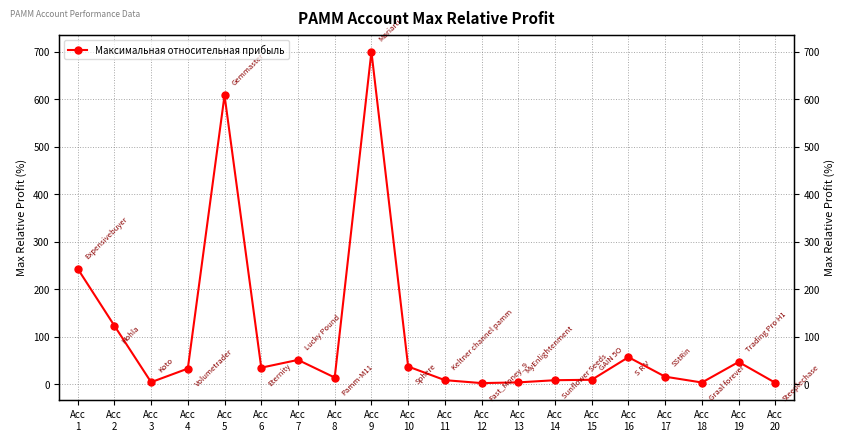

At which category does the data reach its first local valley?

Acc
3